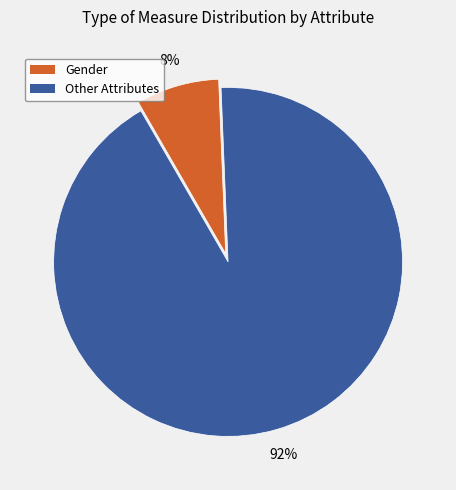

Does any single category account for the majority?

Yes